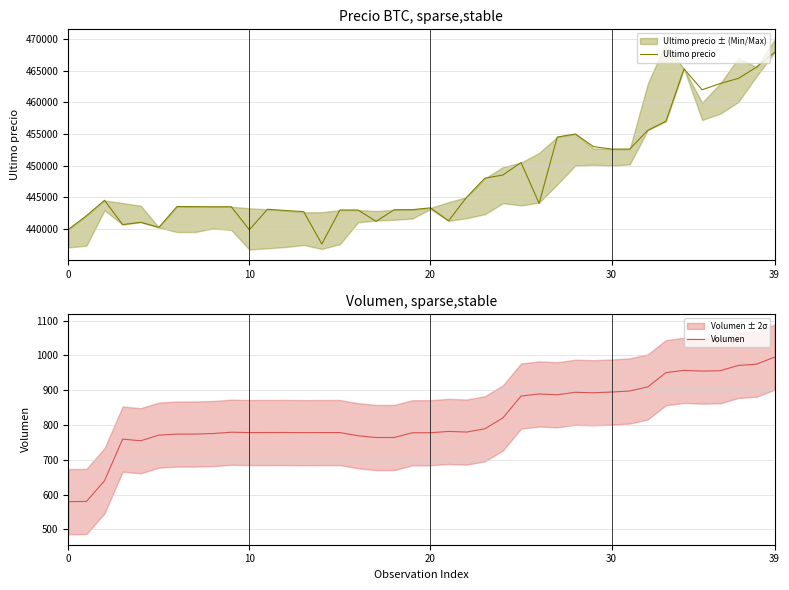

At which category is the sum across all series the highest?

39